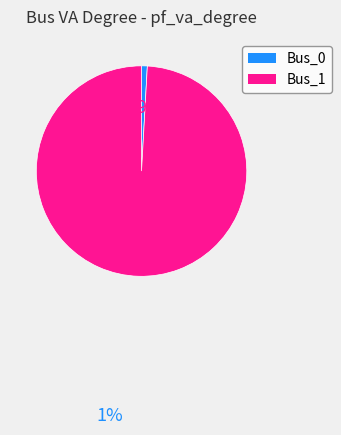

Which category has the biggest portion of the pie?

Bus_1